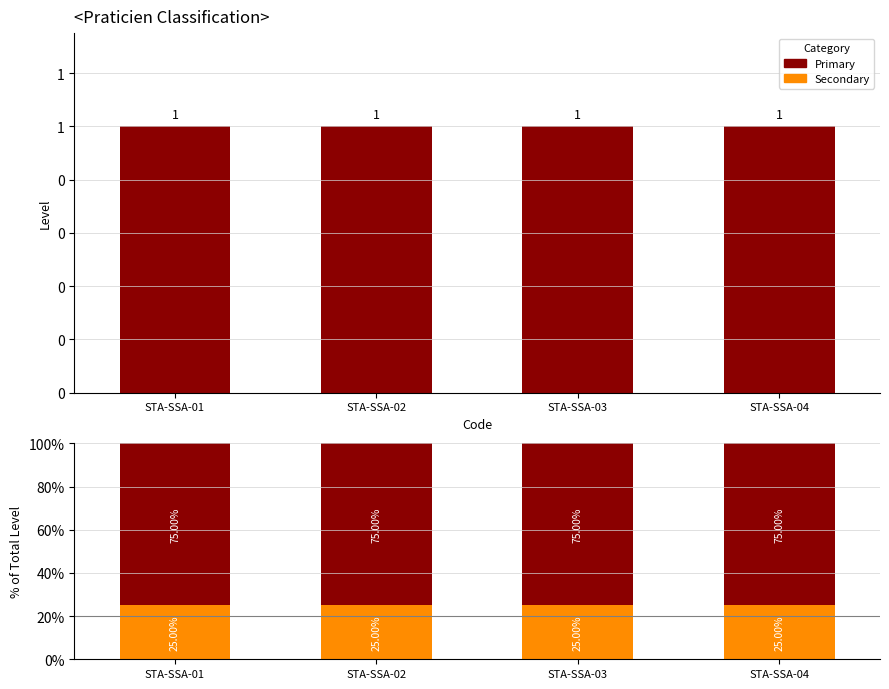

Which series has the largest total across all categories?

Primary